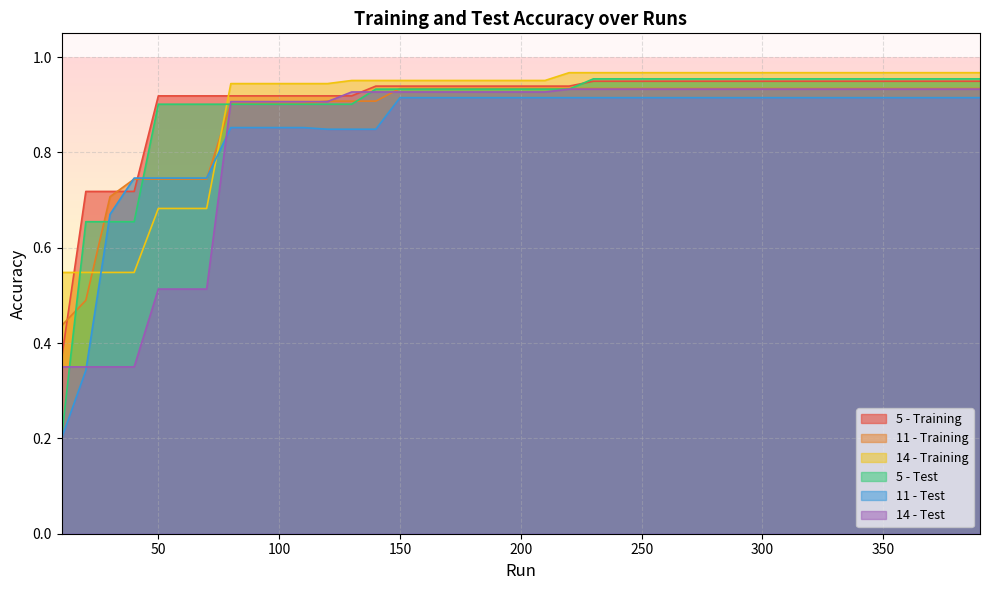

Rank the series at 160 from highest to lowest value.

14 - Training, 5 - Training, 11 - Training, 5 - Test, 14 - Test, 11 - Test